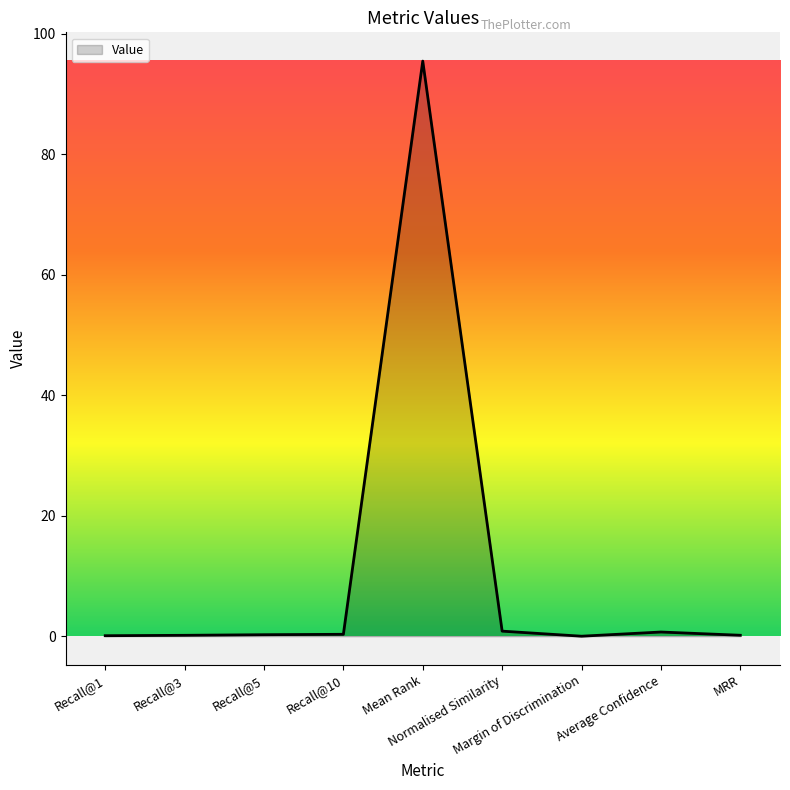

What is the greatest value displayed?

95.5